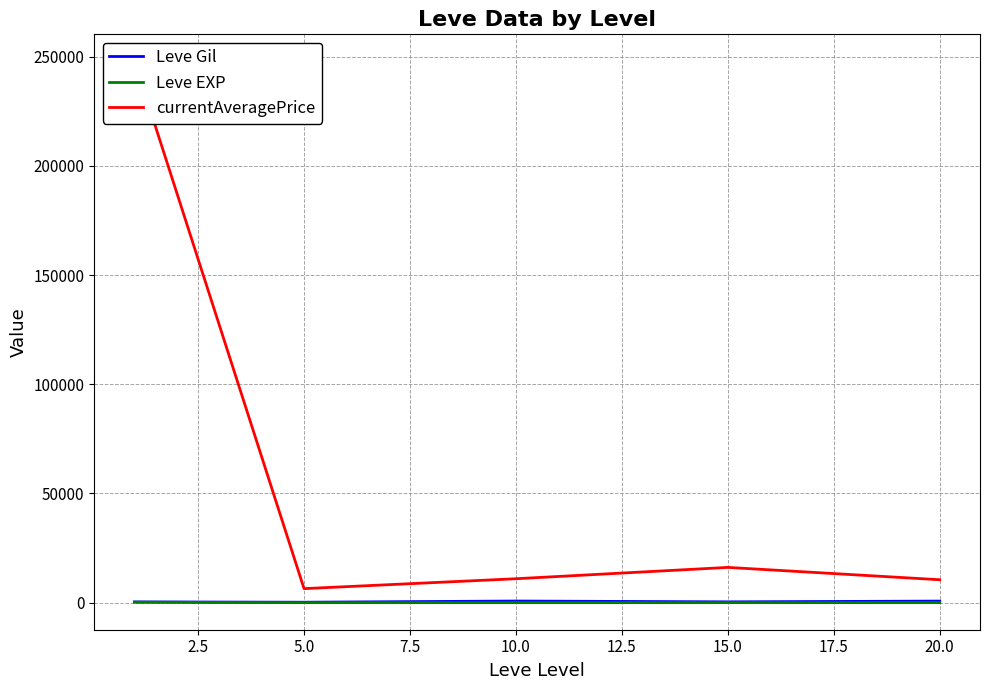

How many interior local valleys does the Leve EXP series have?

1